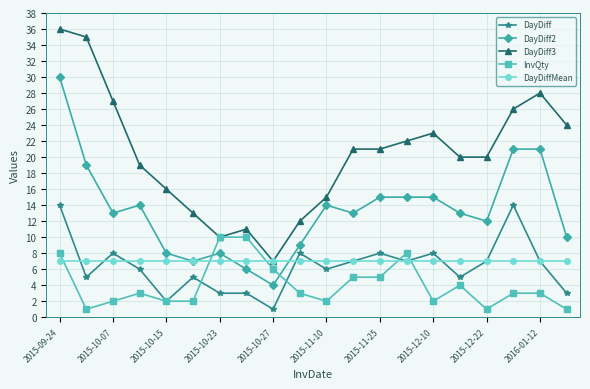

Which series has the largest total across all categories?

DayDiff3